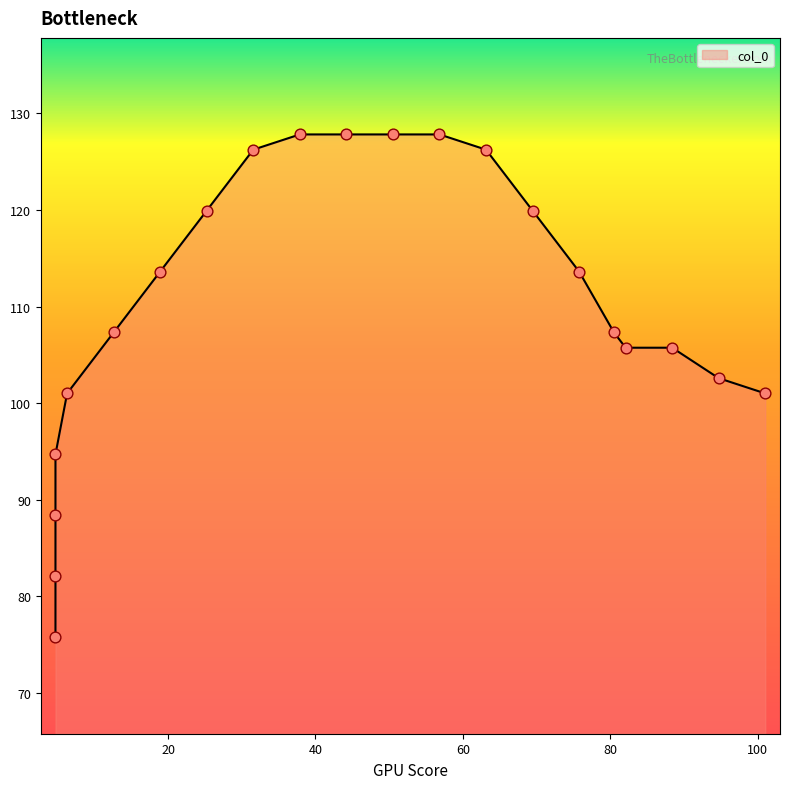

What is the ratio of the value at 80.484375 to the value at 69.4375?

0.9